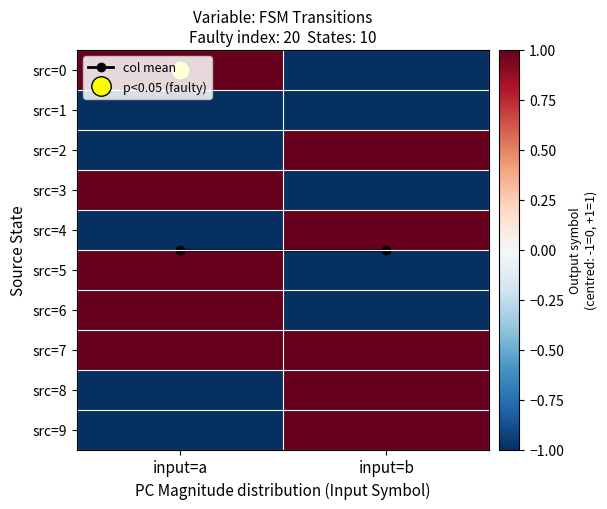

At which category is the sum across all series the highest?

input=a